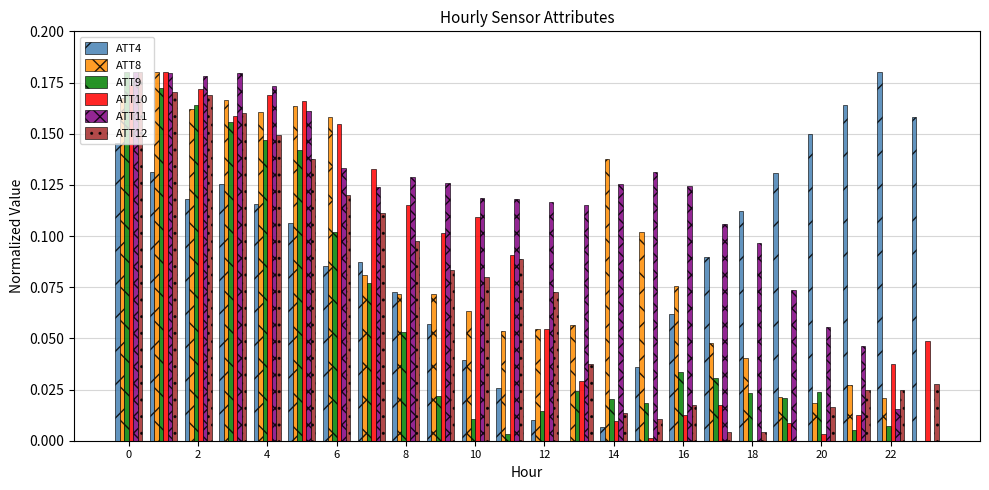

Count the number of categories in the chart.

24